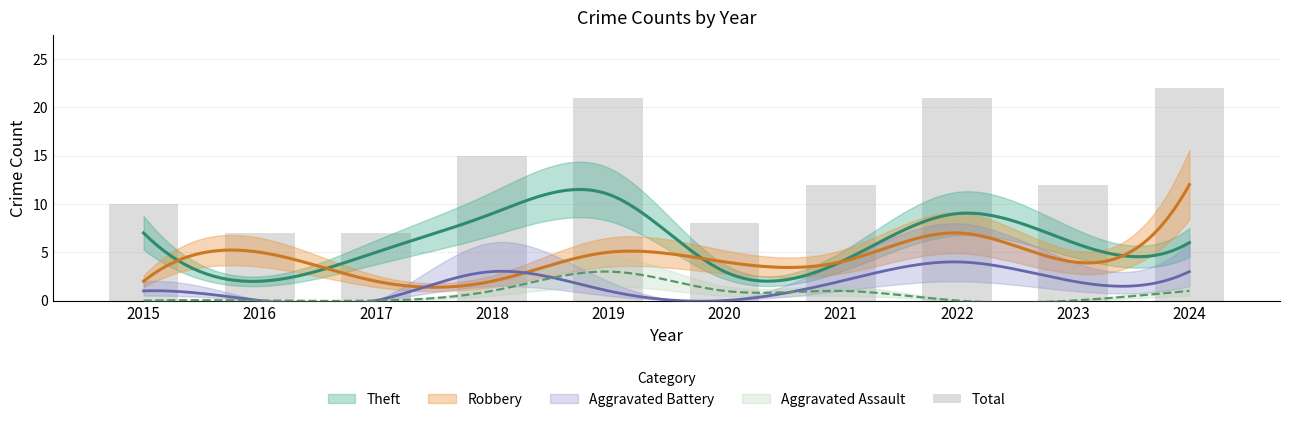

Does the chart contain stacked bars?

No